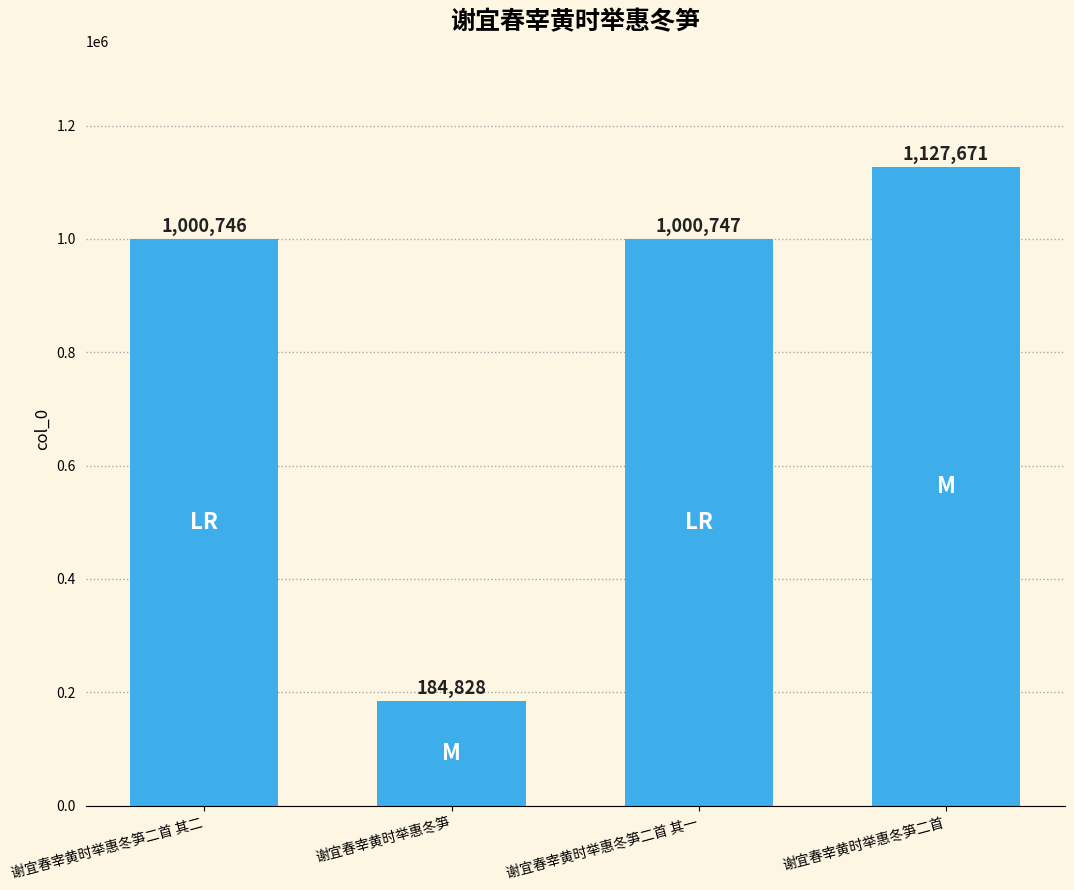

How many values are below 1000747?

2